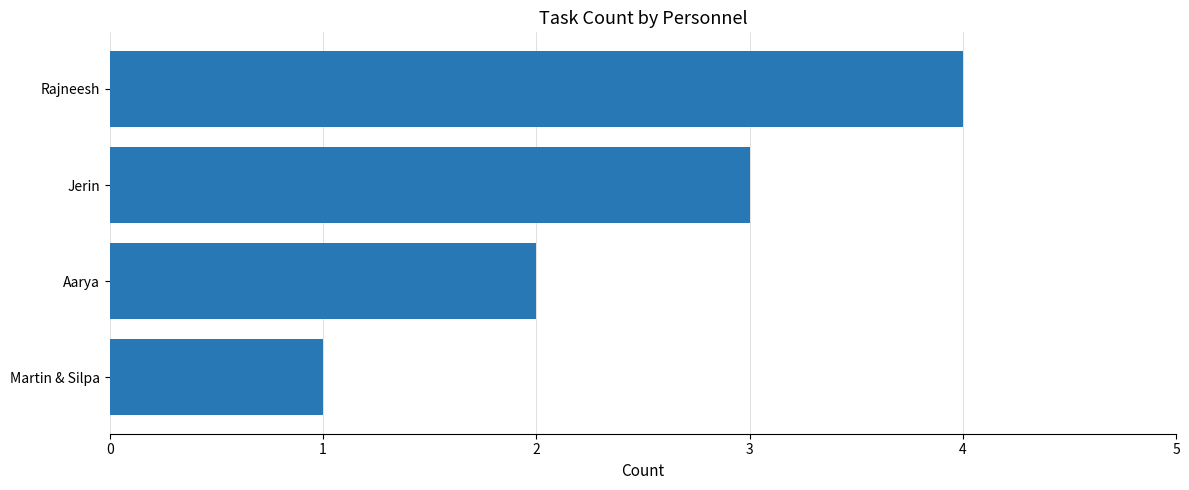

The value at Rajneesh is 4. True or false?

True